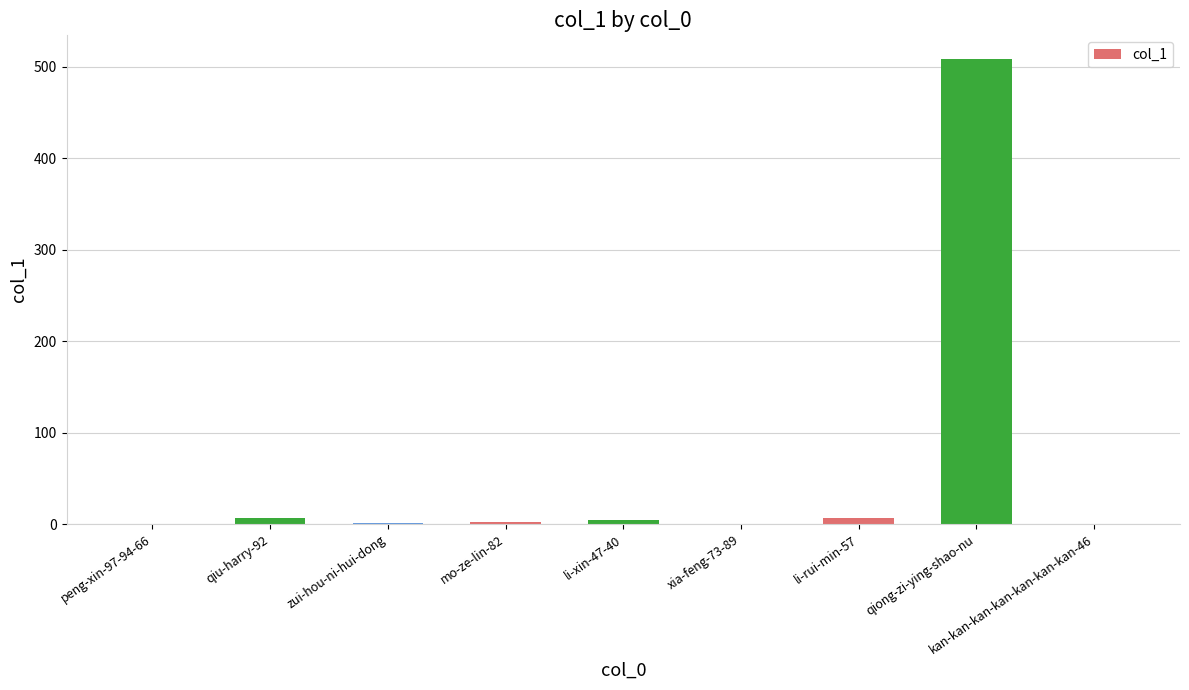

Is it true that the value at xia-feng-73-89 is -344?

False